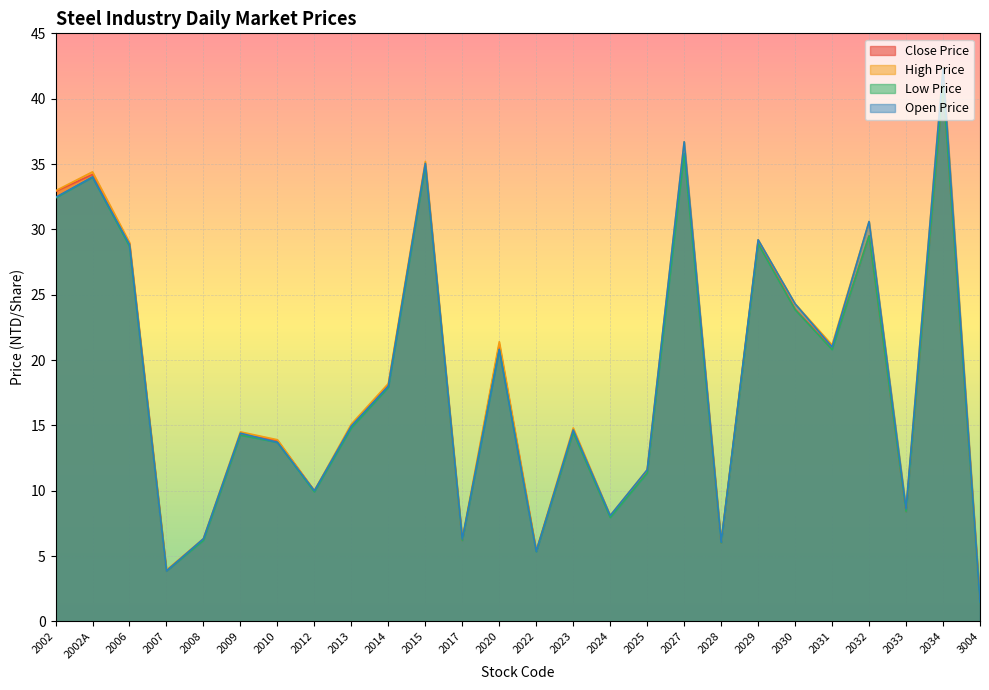

Reading left to right, transcribe all the data shown in this chart.

Close Price: 2002=32.9	2002A=34.2	2006=28.9	2007=3.9	2008=6.3	2009=14.3	2010=13.8	2012=10.0	2013=14.9	2014=18.1	2015=35.0	2017=6.2	2020=21.2	2022=5.4	2023=14.5	2024=8.0	2025=11.4	2027=36.2	2028=6.0	2029=29.1	2030=23.9	2031=20.9	2032=29.5	2033=8.4	2034=41.0	3004=1.6
High Price: 2002=33.0	2002A=34.4	2006=29.0	2007=3.9	2008=6.3	2009=14.5	2010=13.9	2012=10.0	2013=15.1	2014=18.2	2015=35.2	2017=6.3	2020=21.4	2022=5.4	2023=14.8	2024=8.1	2025=11.6	2027=36.7	2028=6.1	2029=29.2	2030=24.3	2031=21.1	2032=30.6	2033=8.6	2034=42.4	3004=1.6
Low Price: 2002=32.4	2002A=34.0	2006=28.7	2007=3.9	2008=6.2	2009=14.2	2010=13.7	2012=9.9	2013=14.8	2014=17.9	2015=34.9	2017=6.2	2020=20.8	2022=5.3	2023=14.4	2024=8.0	2025=11.3	2027=35.8	2028=6.0	2029=28.9	2030=23.9	2031=20.8	2032=29.5	2033=8.4	2034=41.0	3004=1.4
Open Price: 2002=32.5	2002A=34.0	2006=28.9	2007=3.9	2008=6.3	2009=14.4	2010=13.7	2012=10.0	2013=14.9	2014=18.0	2015=35.0	2017=6.3	2020=20.8	2022=5.3	2023=14.7	2024=8.1	2025=11.6	2027=36.7	2028=6.1	2029=29.2	2030=24.3	2031=21.0	2032=30.6	2033=8.6	2034=42.3	3004=1.5